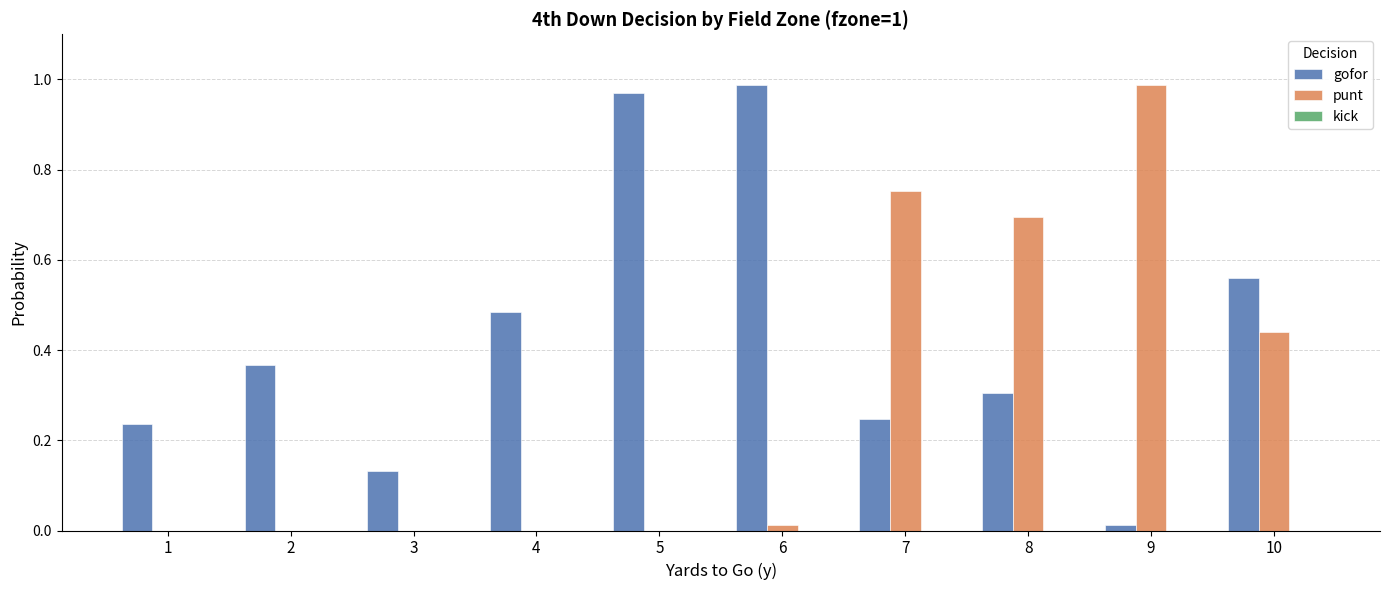

Are the bars horizontal?

No